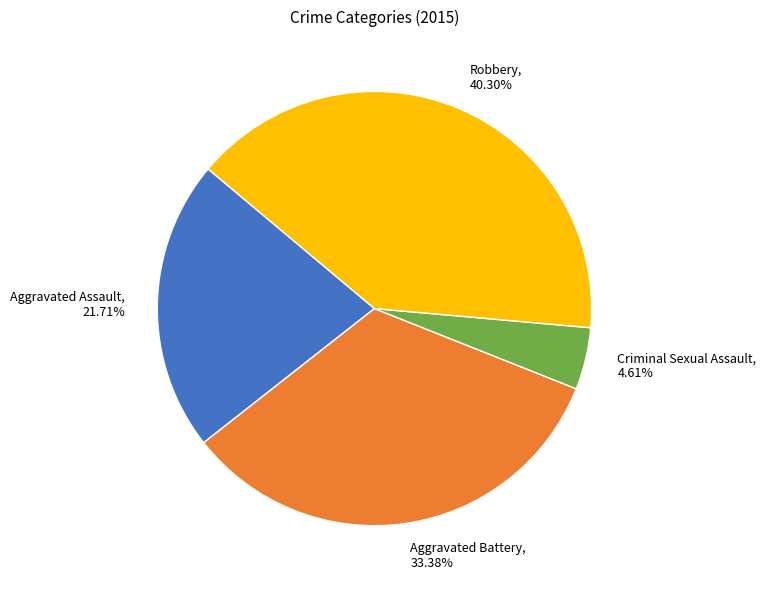

Is there a majority slice in this chart?

No